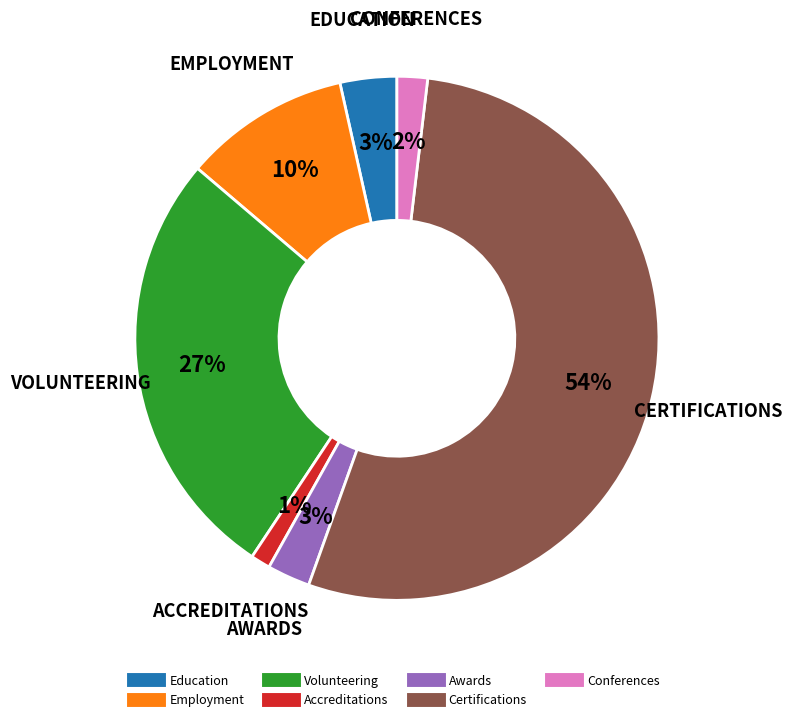

To the nearest percent, what is the combined percentage of Accreditations and Employment?

11%